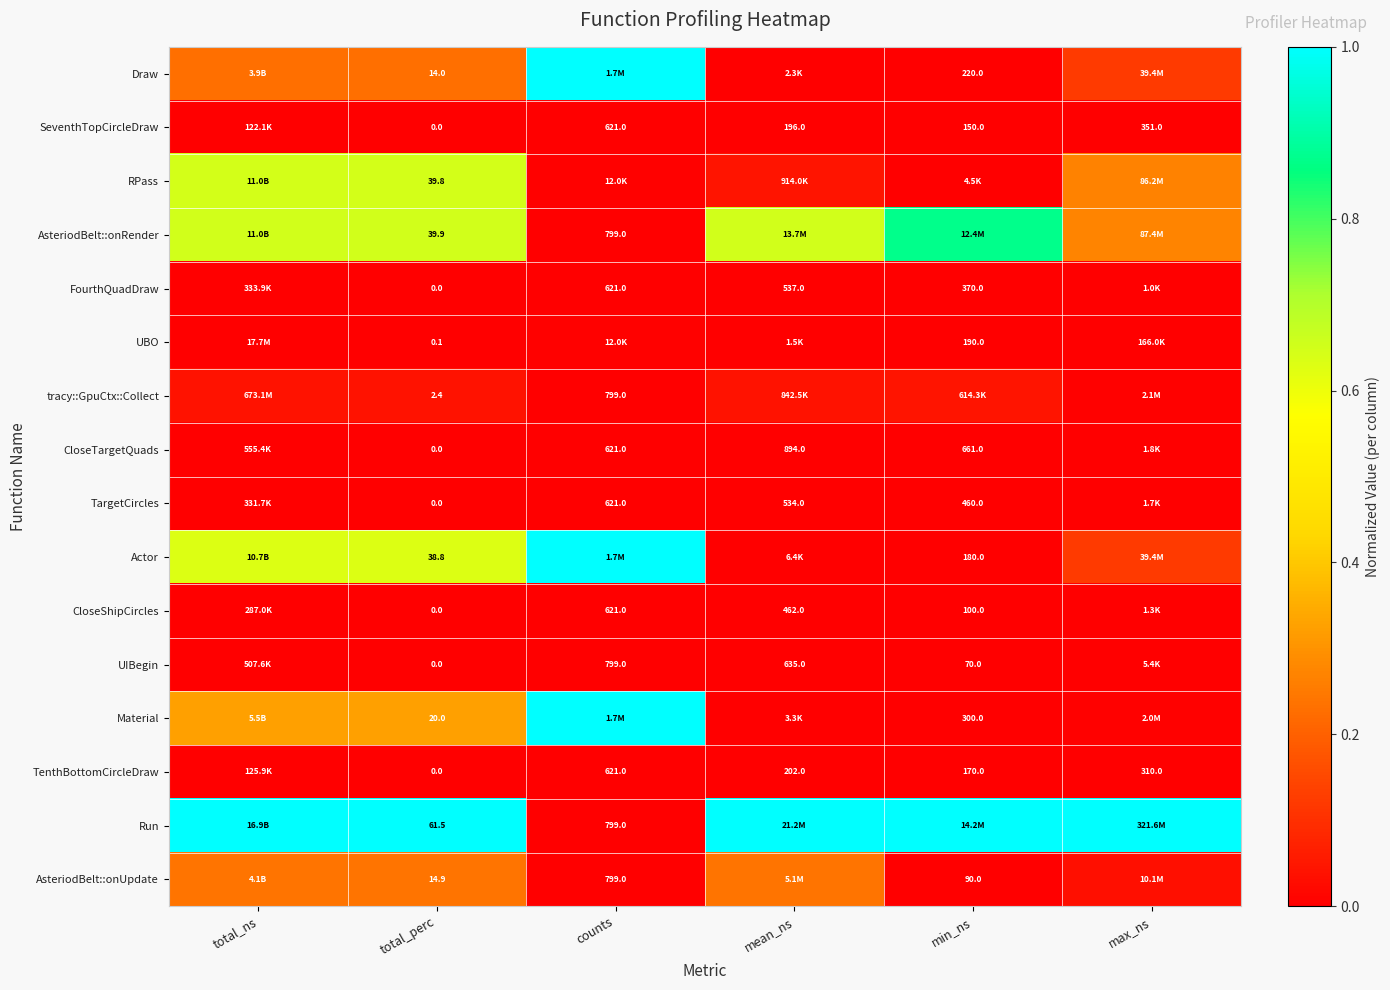

Rank the series by their maximum value, from lowest to highest.

SeventhTopCircleDraw, TenthBottomCircleDraw, CloseShipCircles, FourthQuadDraw, TargetCircles, CloseTargetQuads, UIBegin, UBO, tracy::GpuCtx::Collect, AsteriodBelt::onUpdate, RPass, AsteriodBelt::onRender, Draw, Material, Actor, Run